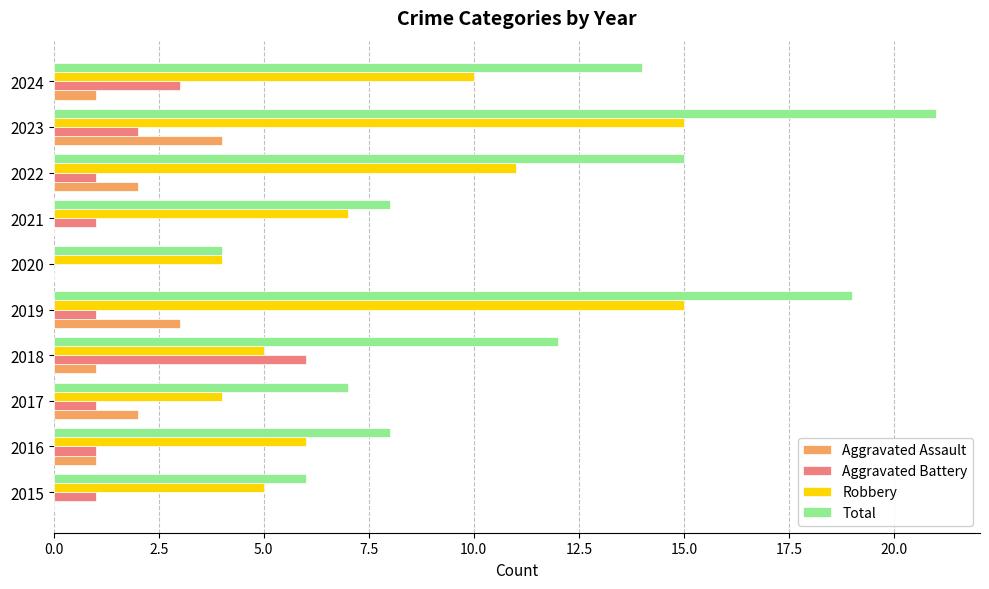

At which category does the chart reach its peak across all series?

2023